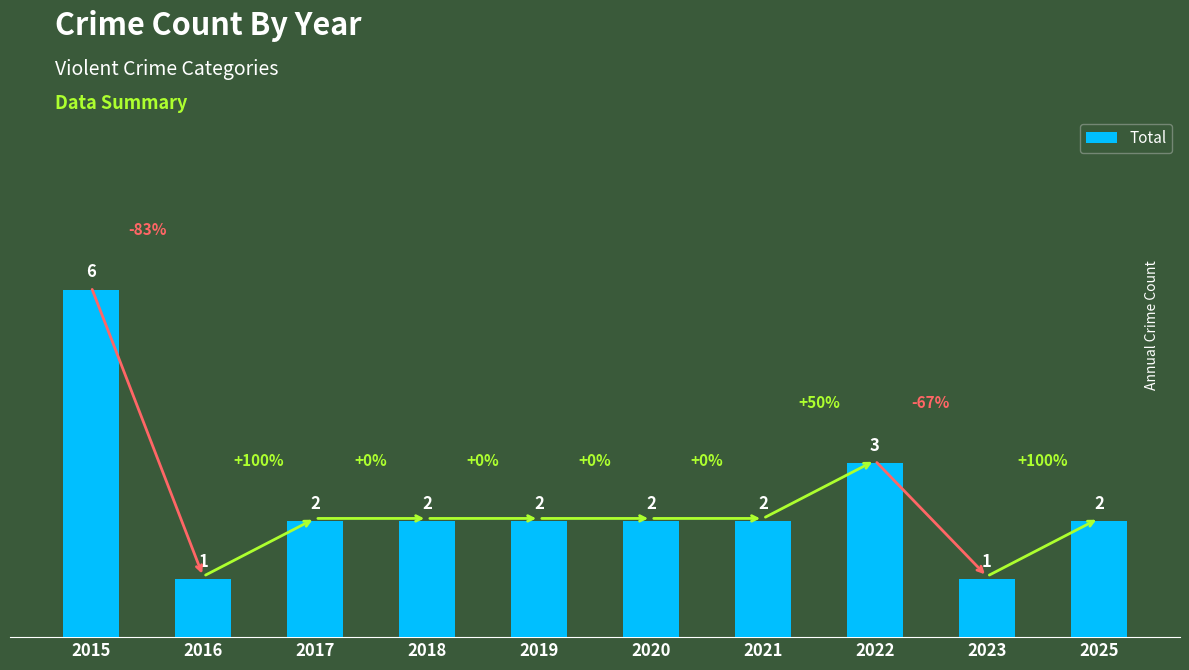

What is the value of the 5th bar from the left?

2